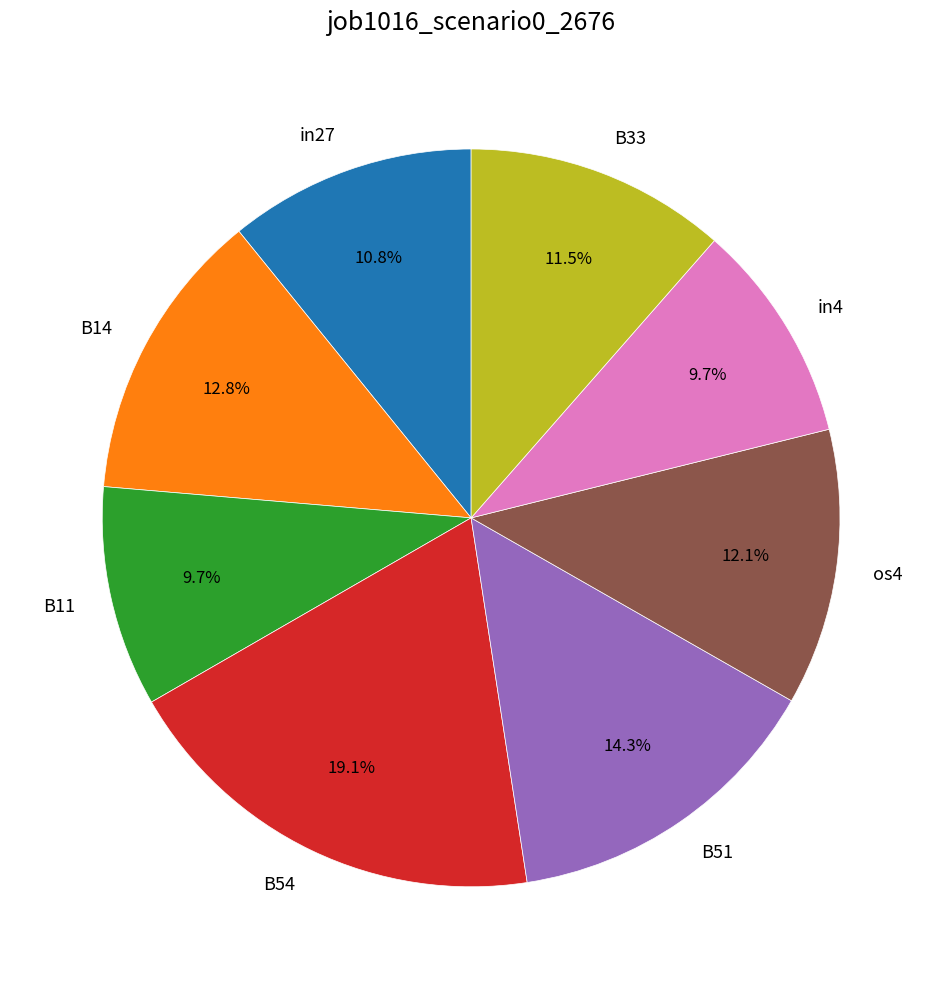

Is it true that B54 is 8% of the pie?

False